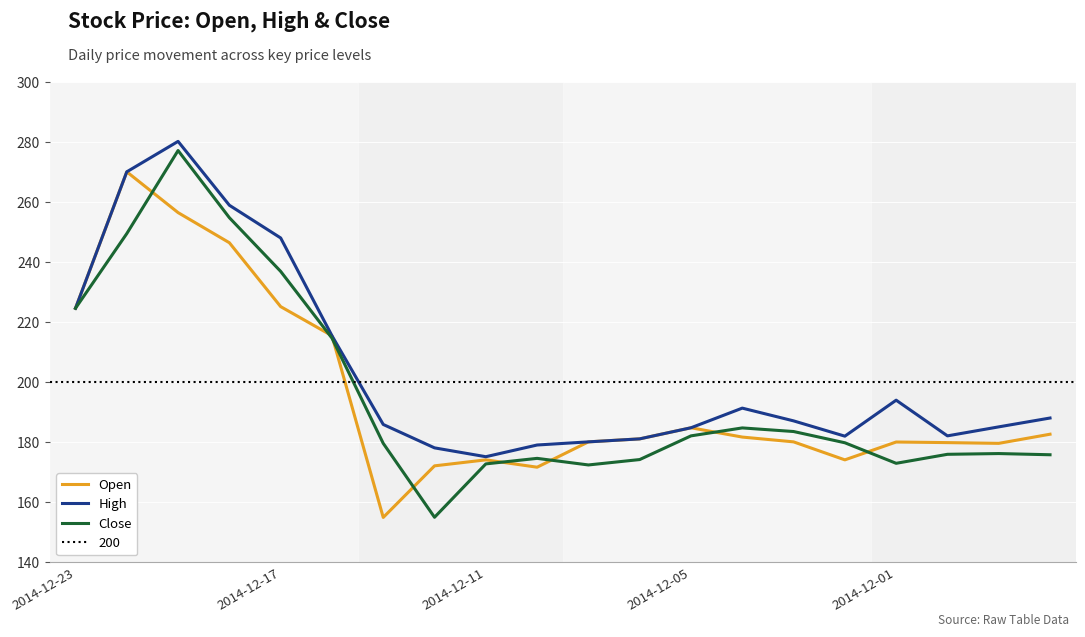

The value of Open at 2014-12-01 is 179.9. True or false?

True